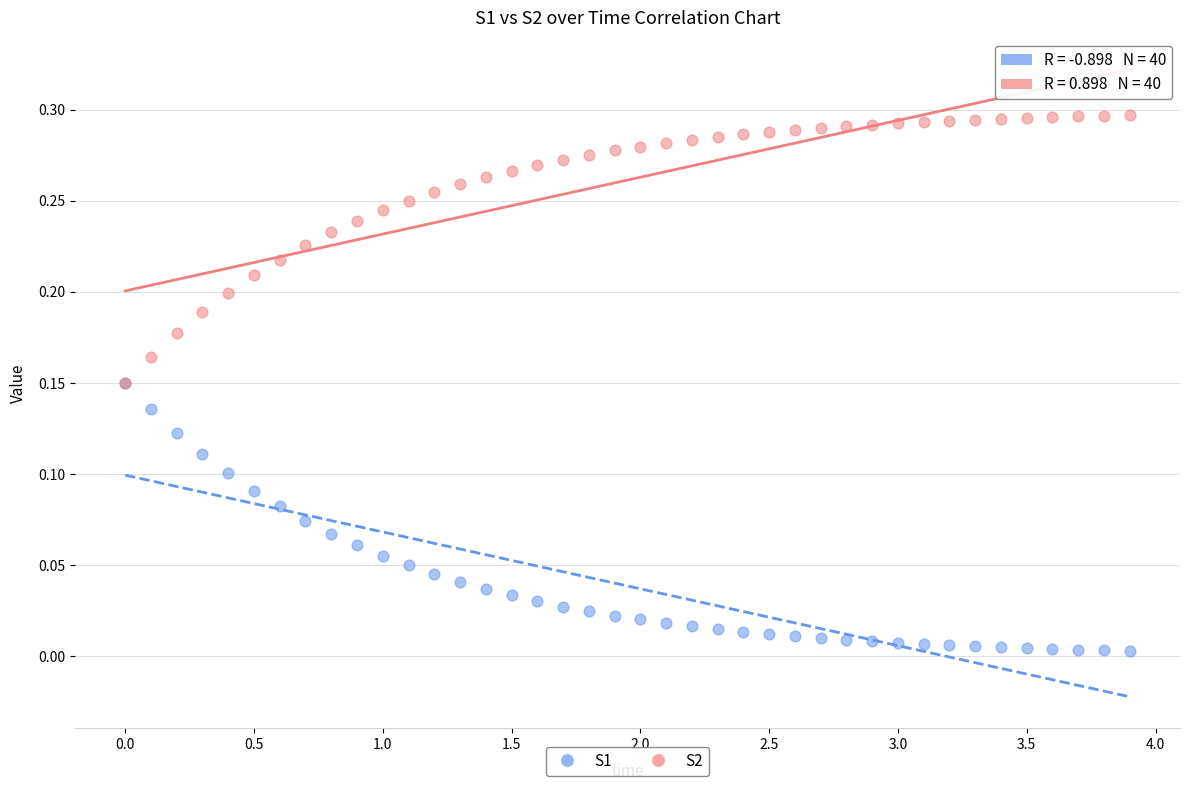

What are all the series names shown in the legend?

S1, S2